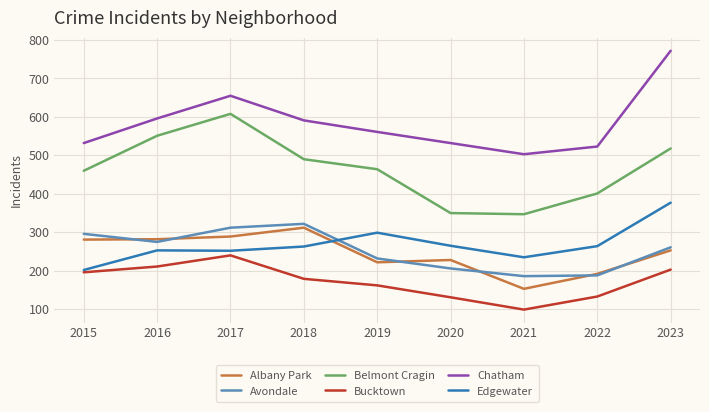

True or false: Bucktown and Edgewater cross at least once.

False